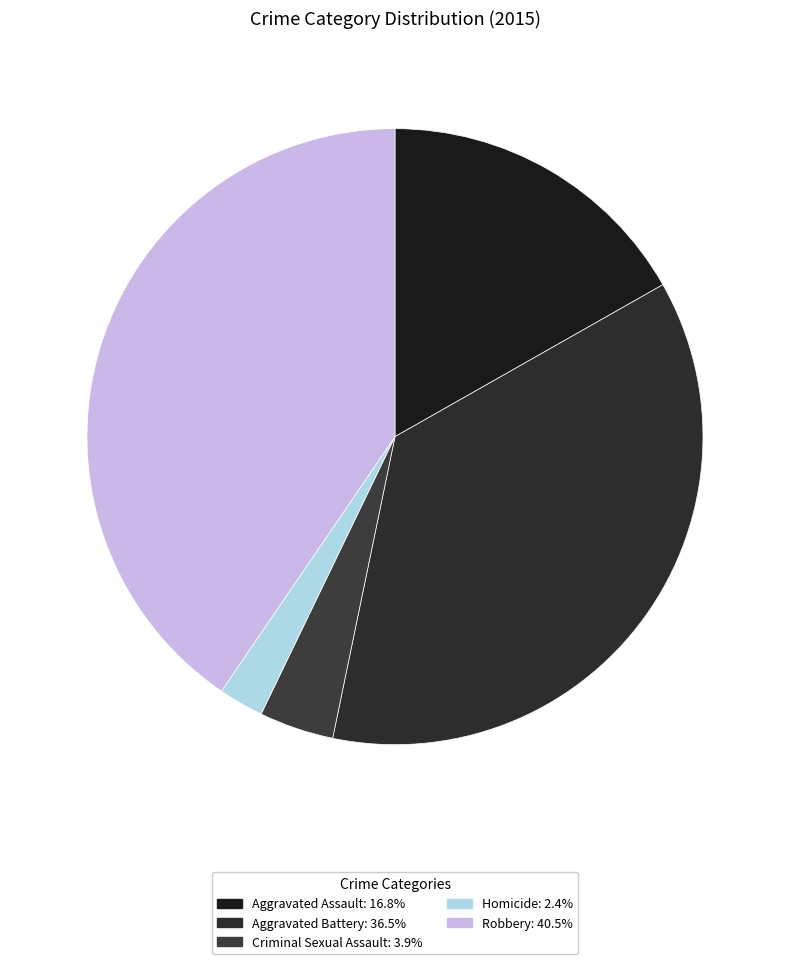

What percentage is NOT represented by Aggravated Assault?

83.2%